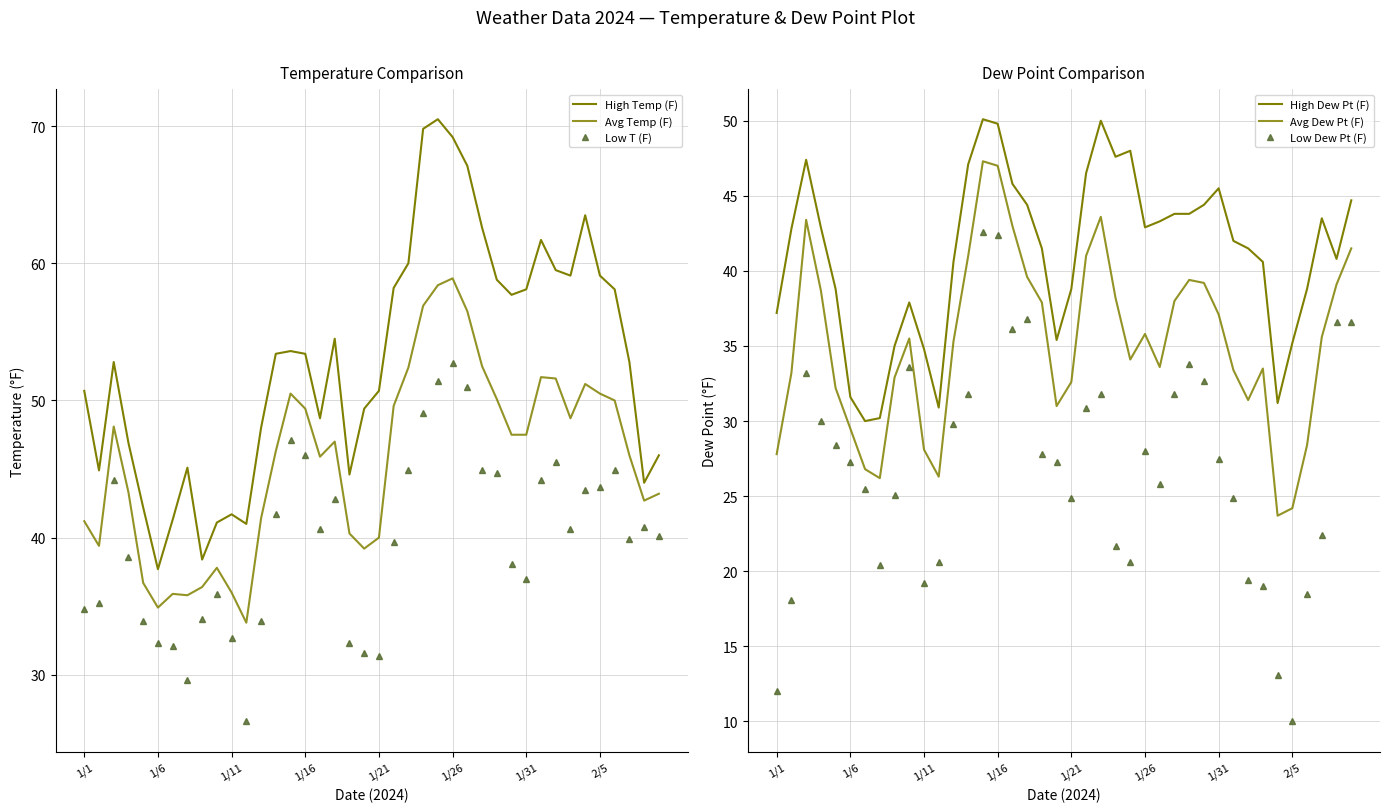

At which category does the chart reach its peak across all series?

24